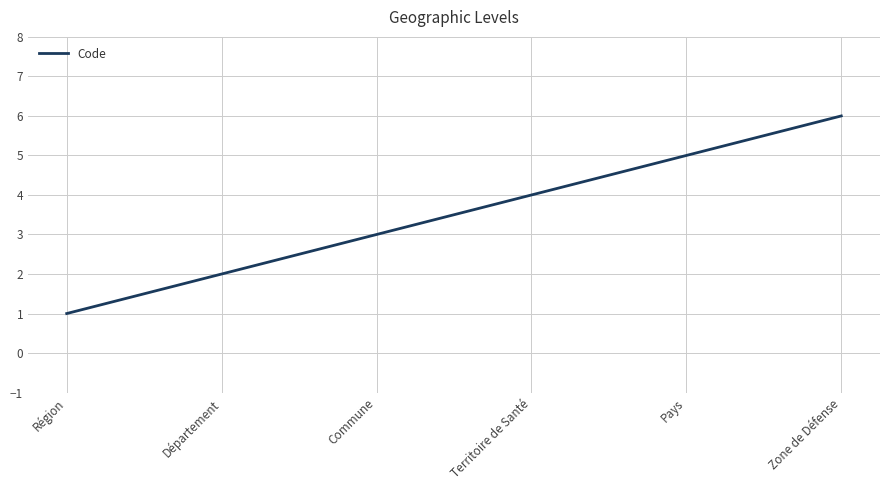

True or false: there are more than 2 points higher than both neighbors.

False